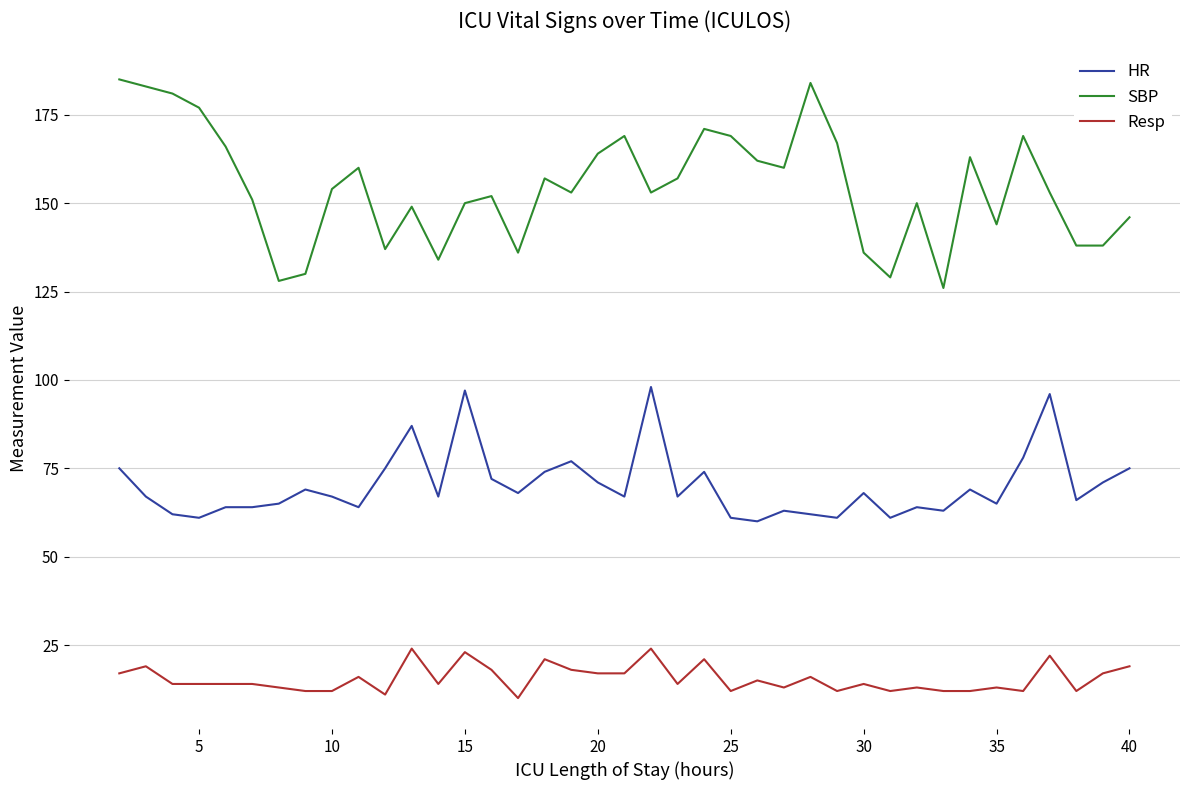

True or false: HR and Resp cross at least once.

False